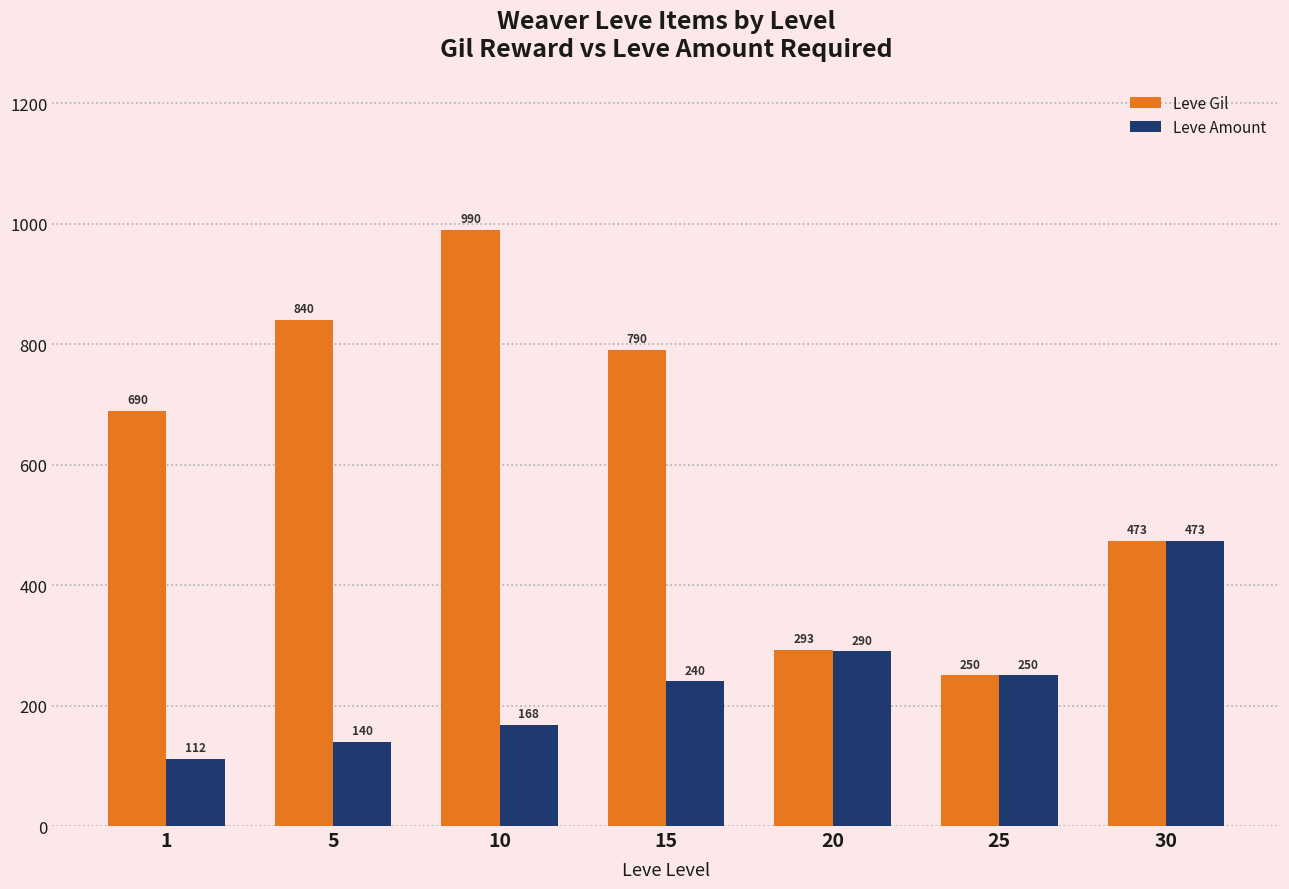

True or false: Leve Gil has a value of 1701 at 10.

False